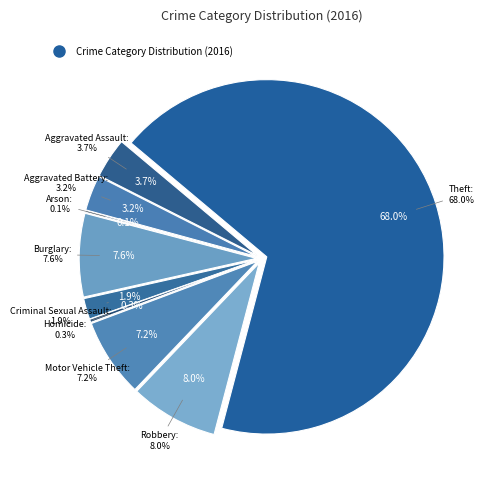

Is it true that Motor Vehicle Theft is 2% of the pie?

False